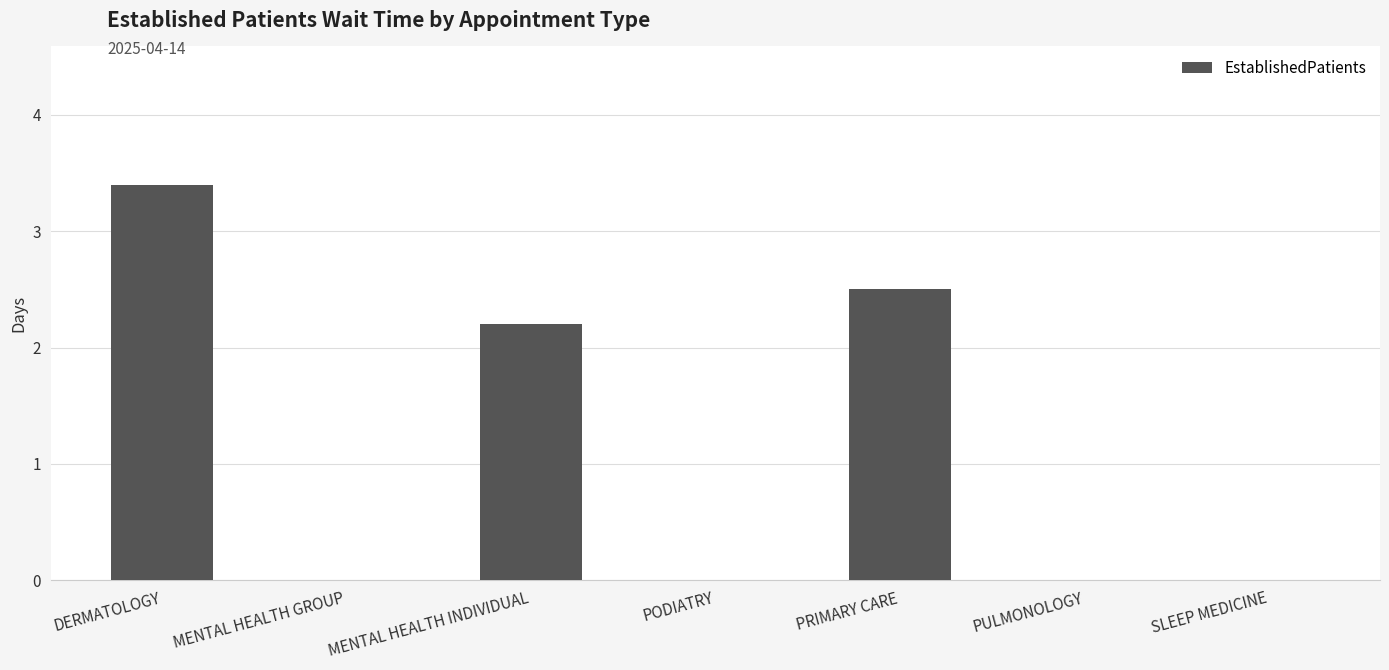

Are the bars horizontal?

No